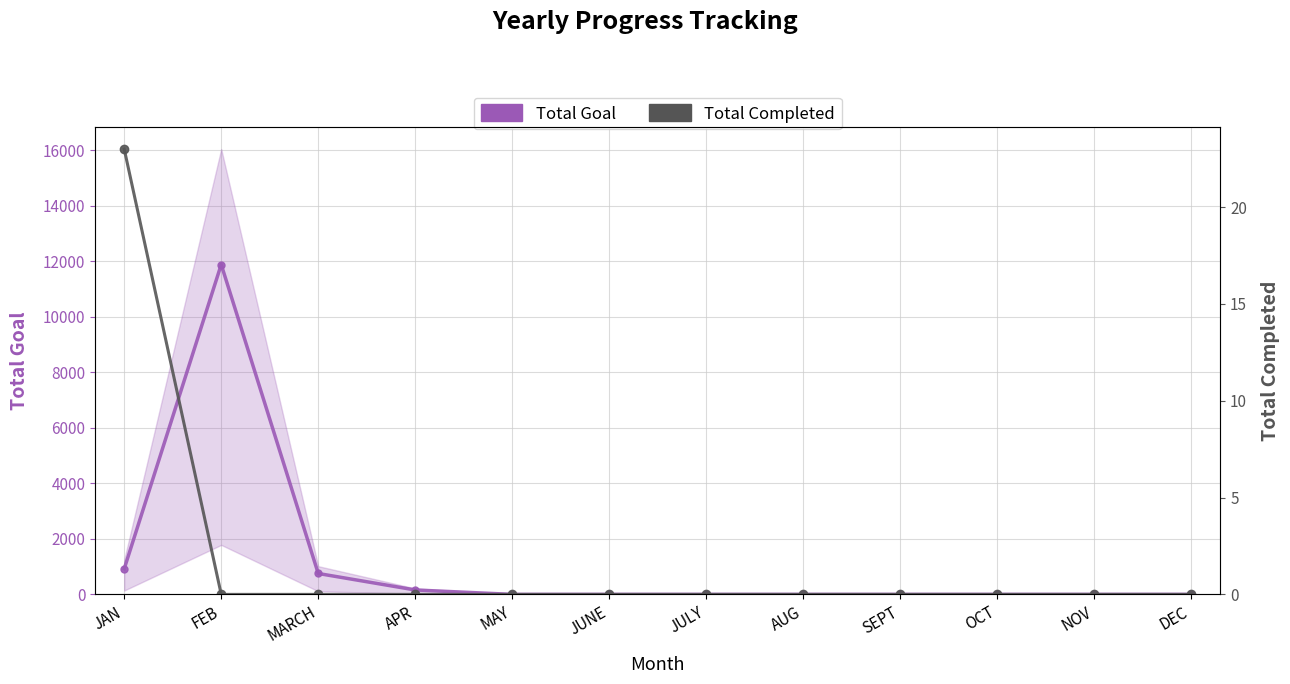

Which category has the highest value in the Total Completed series?

JAN